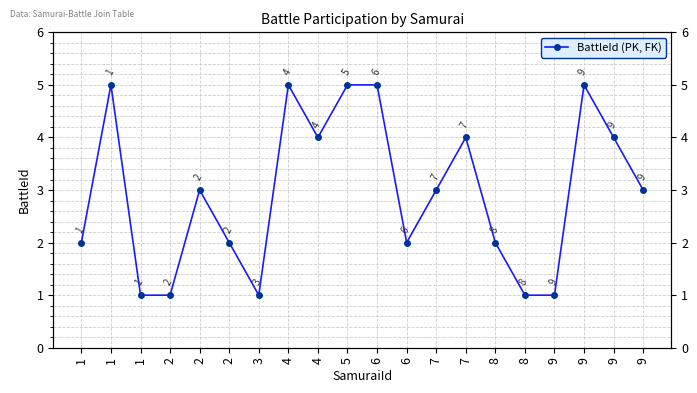

List the labels in order of value, largest first.

1, 4, 5, 6, 9, 4, 7, 9, 2, 7, 9, 1, 2, 6, 8, 1, 2, 3, 8, 9